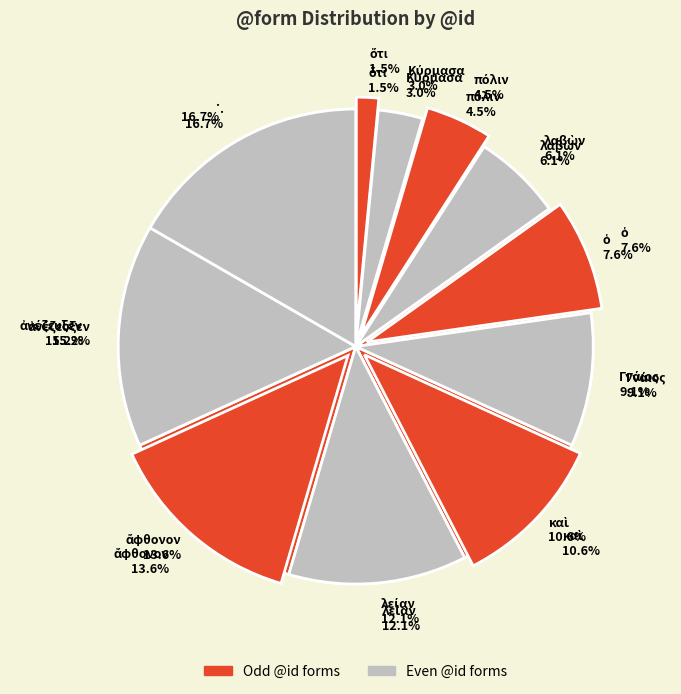

To the nearest percent, what is the average slice percentage?

9%